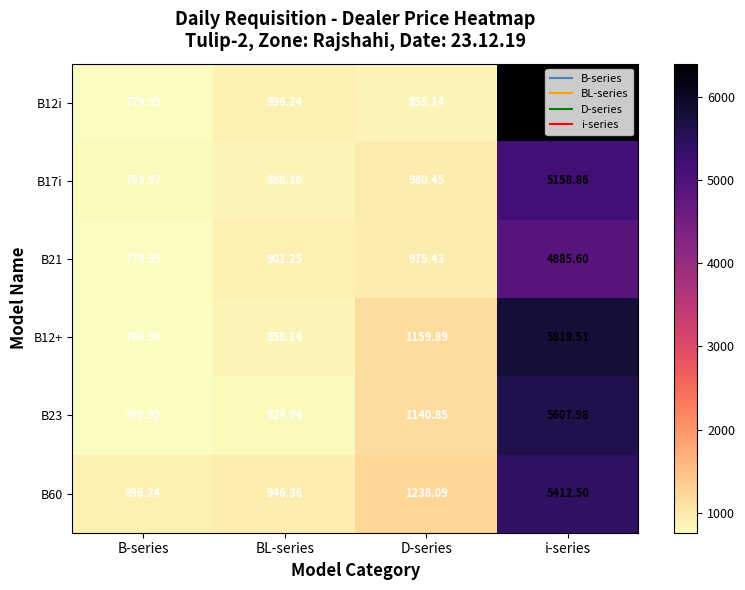

Is the value of B21 at i-series greater than the value of B23 at D-series?

Yes